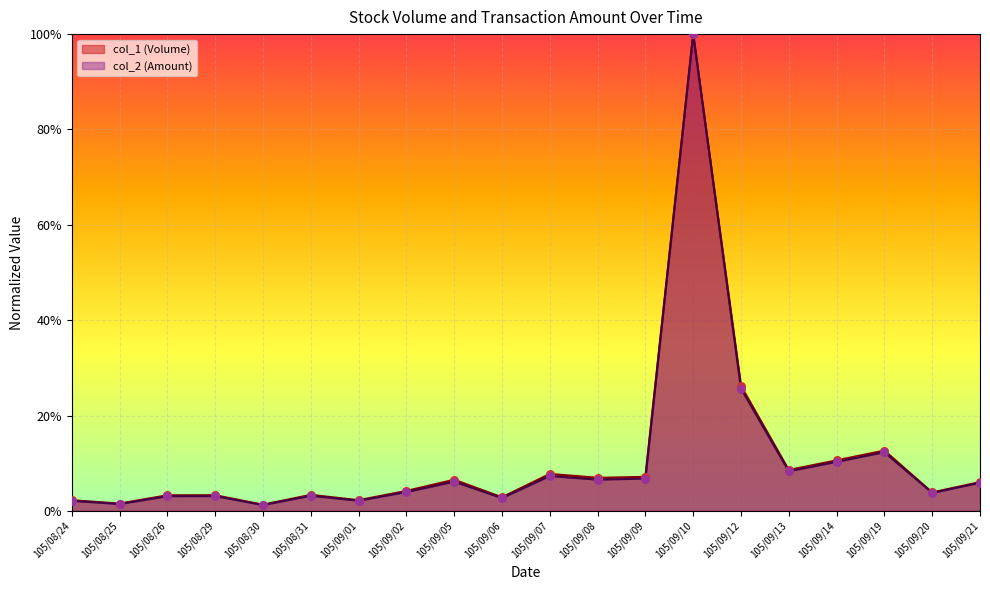

What is the total value across all series at 105/08/31?

0.1